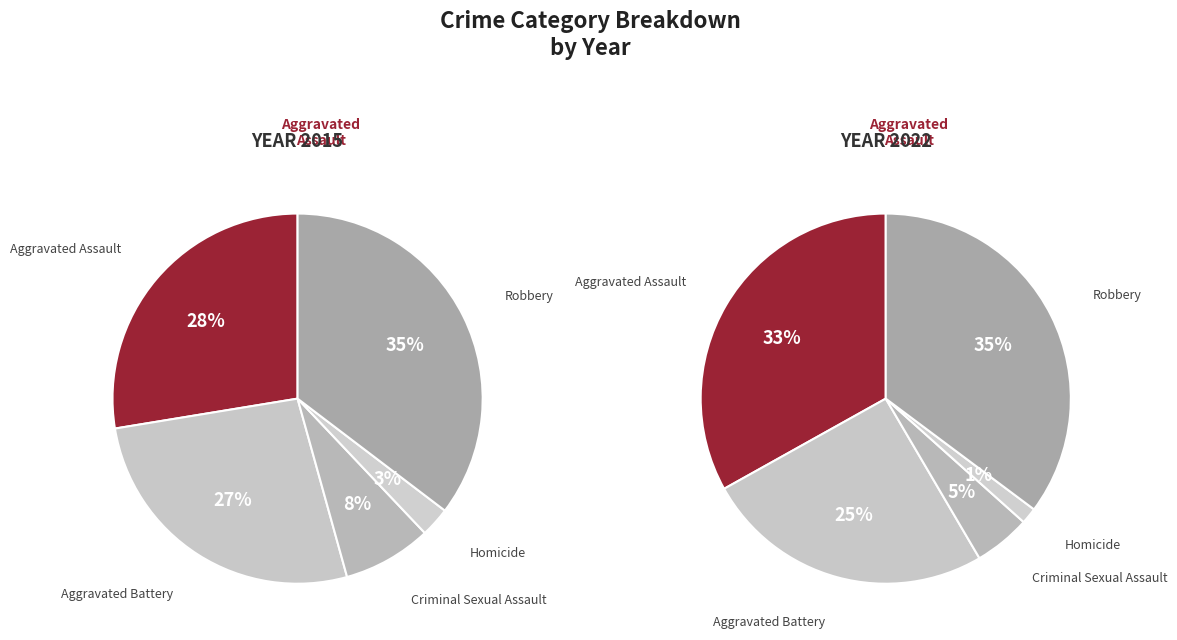

Is there a majority slice in this chart?

No